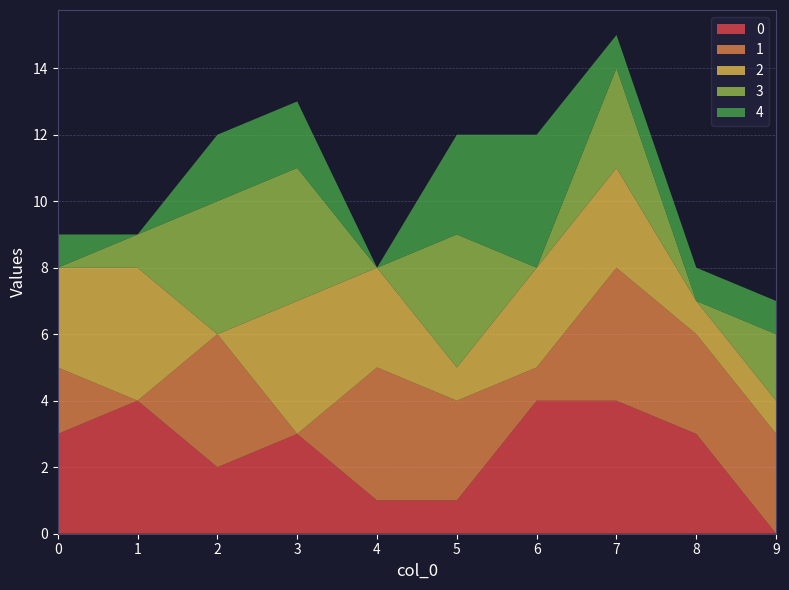

Reading left to right, extract all data points from this chart.

0: 3	4	2	3	1	1	4	4	3	0
1: 2	0	4	0	4	3	1	4	3	3
2: 3	4	0	4	3	1	3	3	1	1
3: 0	1	4	4	0	4	0	3	0	2
4: 1	0	2	2	0	3	4	1	1	1